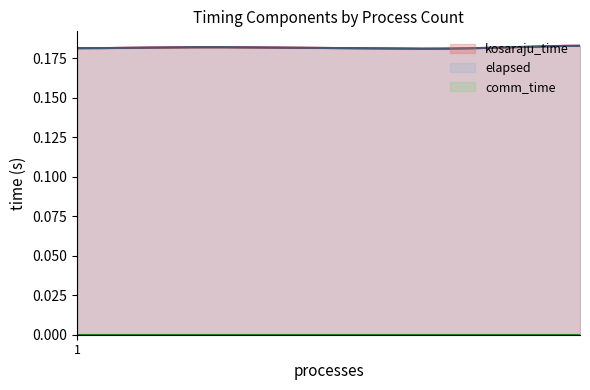

True or false: elapsed has a value of 0.2 at 1.

True